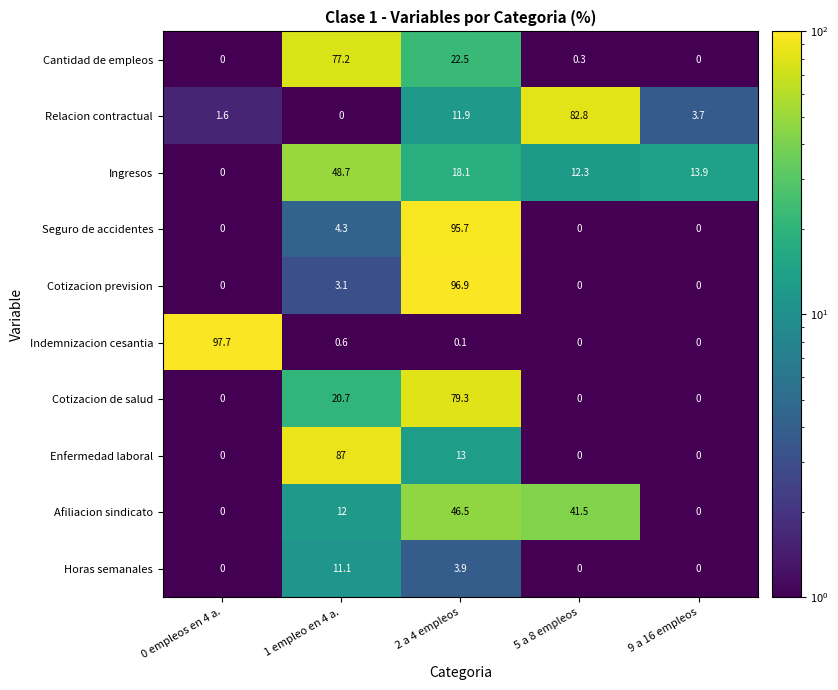

What is the difference between the second highest and minimum values in the Indemnizacion cesantia series?

0.6